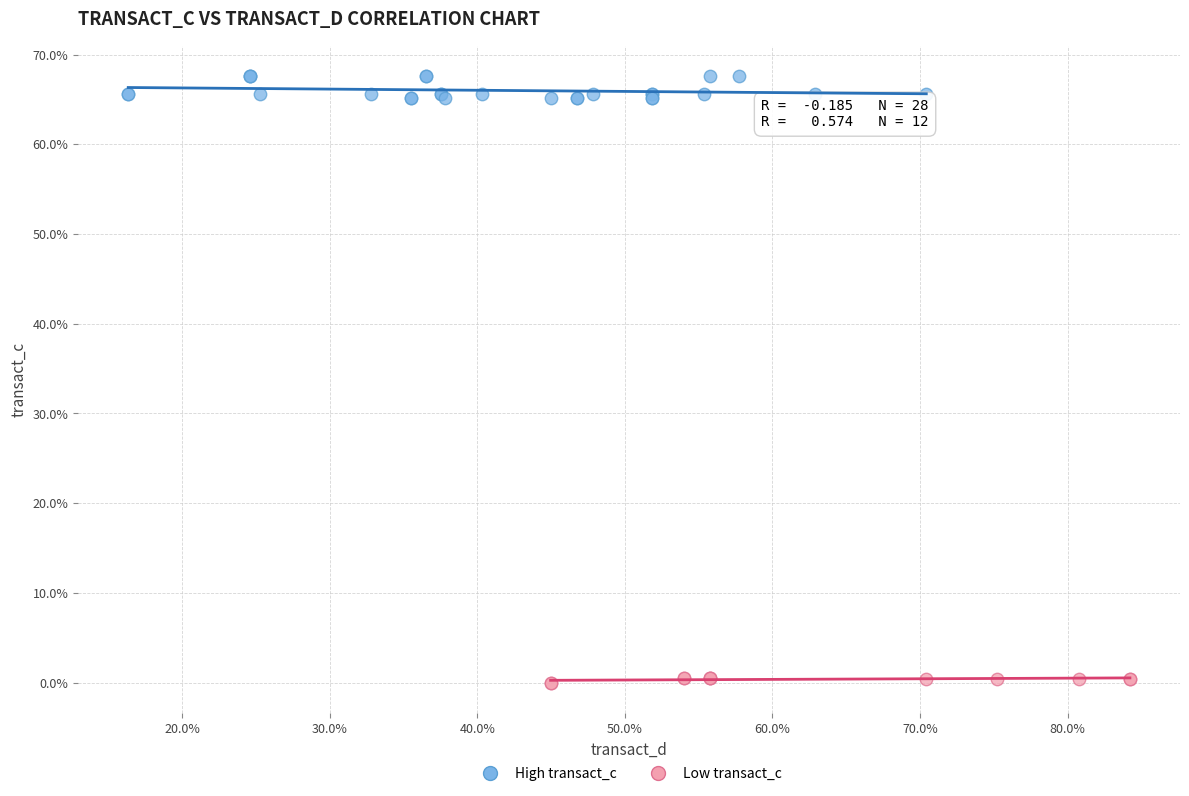

Which series contains the lowest Y value?

Low transact_c